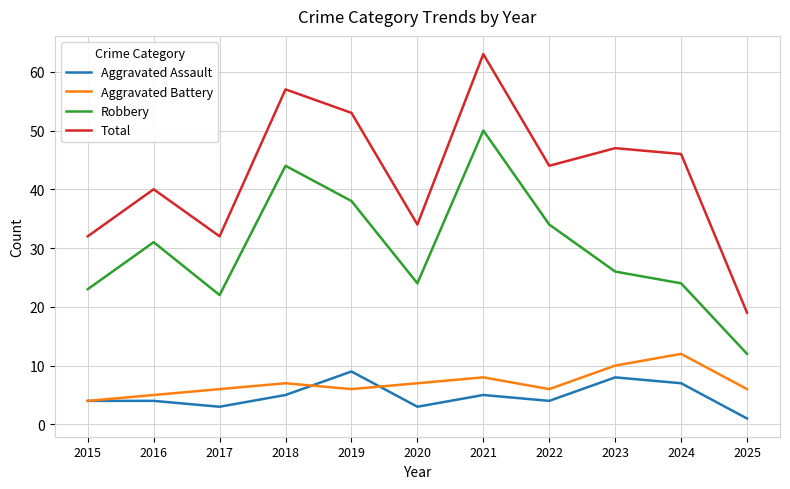

What are all the series names shown in the legend?

Aggravated Assault, Aggravated Battery, Robbery, Total